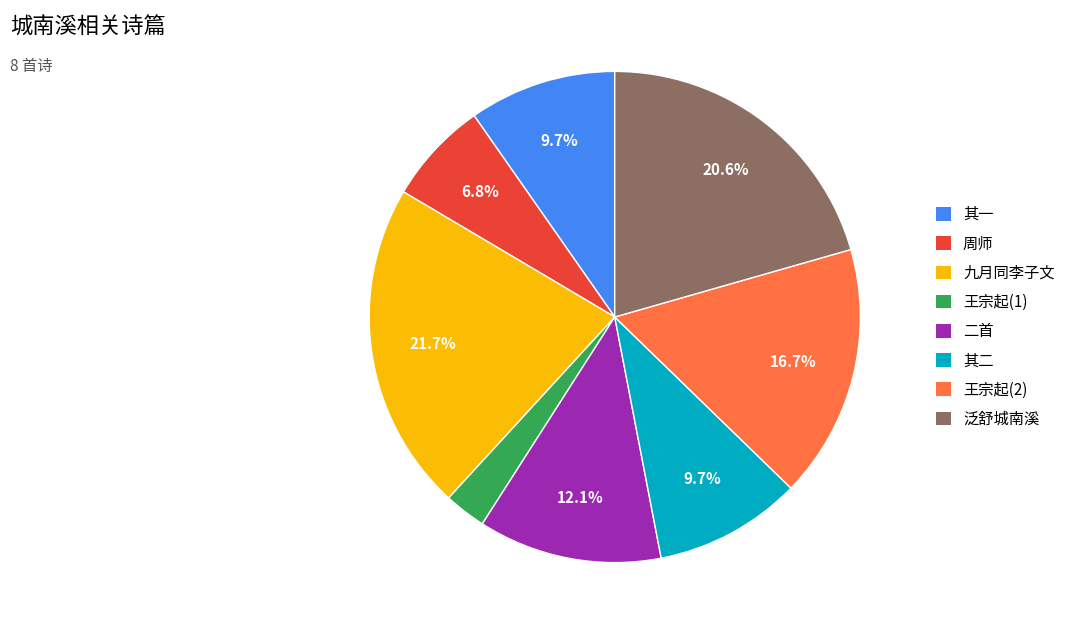

Is there a majority slice in this chart?

No